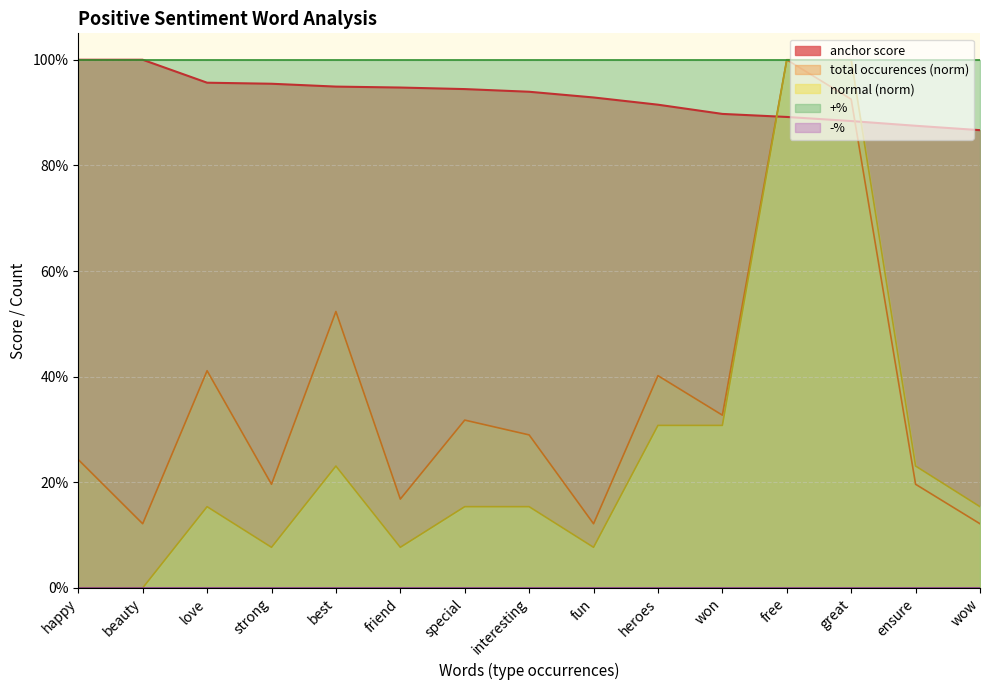

Which series changed the most between love and fun?

total occurences (norm)